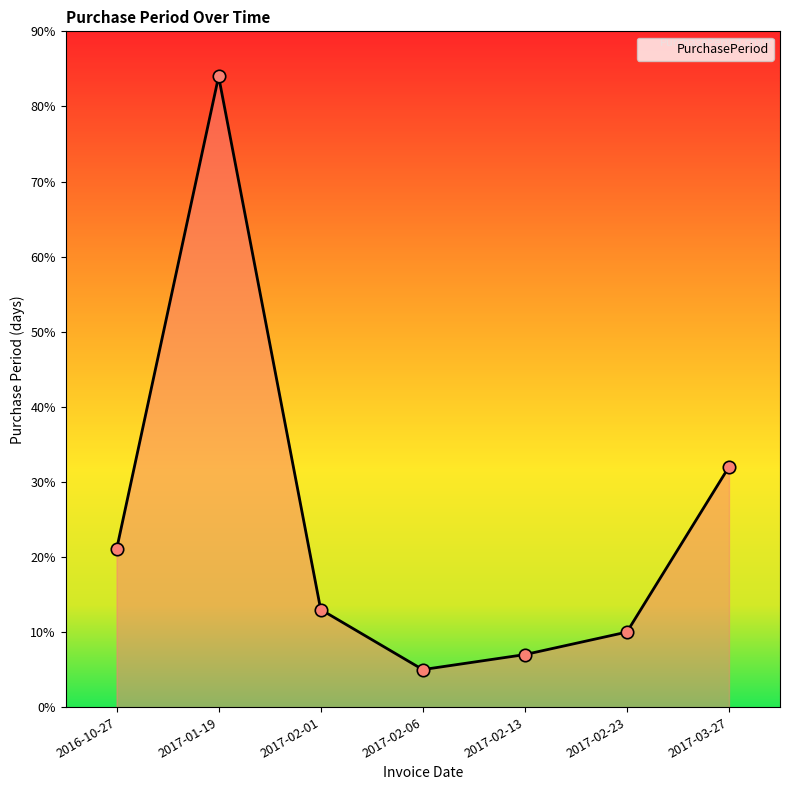

Which has a higher value, 2016-10-27 or 2017-02-13?

2016-10-27